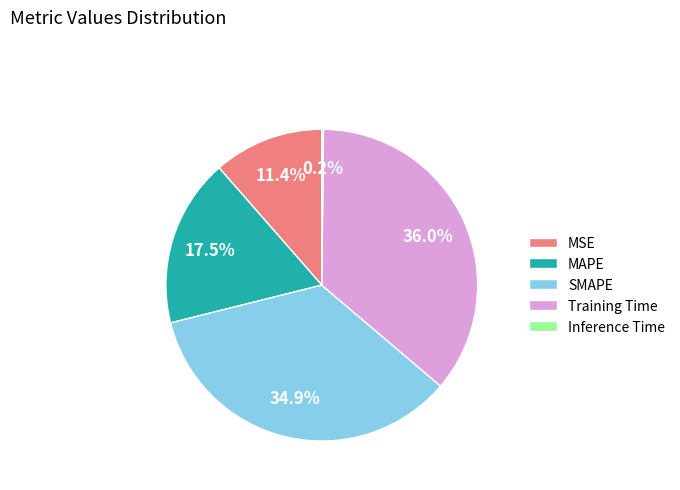

How much of the chart is everything except MAPE?

82.5%